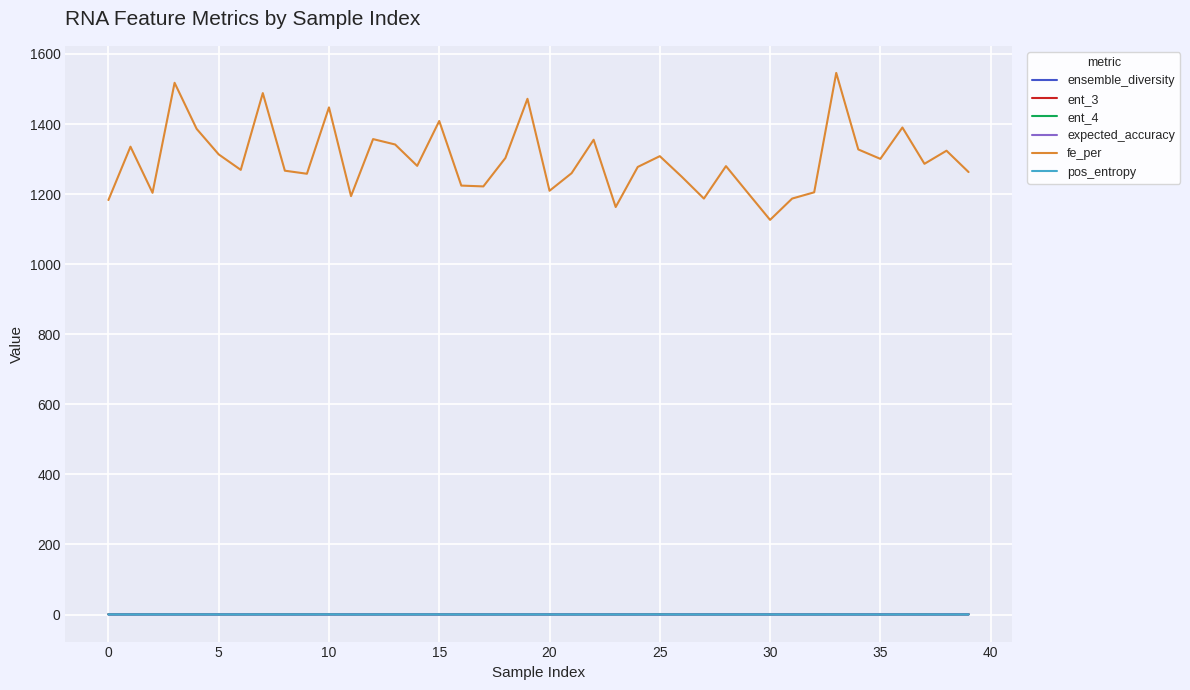

Which series has the largest range (max minus min)?

fe_per